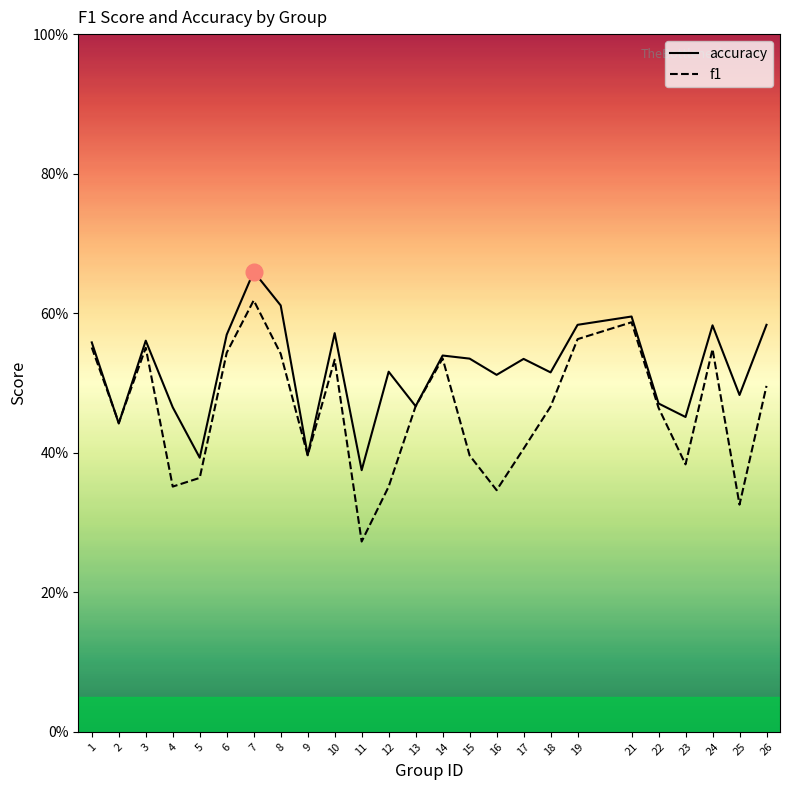

What is the average value of the accuracy series?

0.5